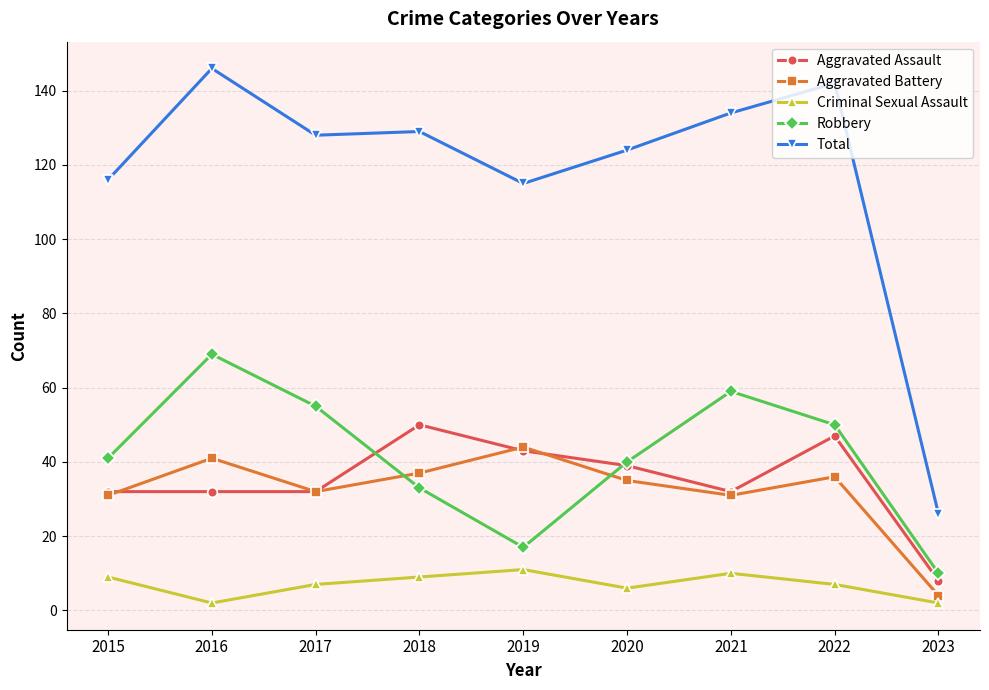

True or false: Aggravated Assault has a value of 32 at 2017.

True